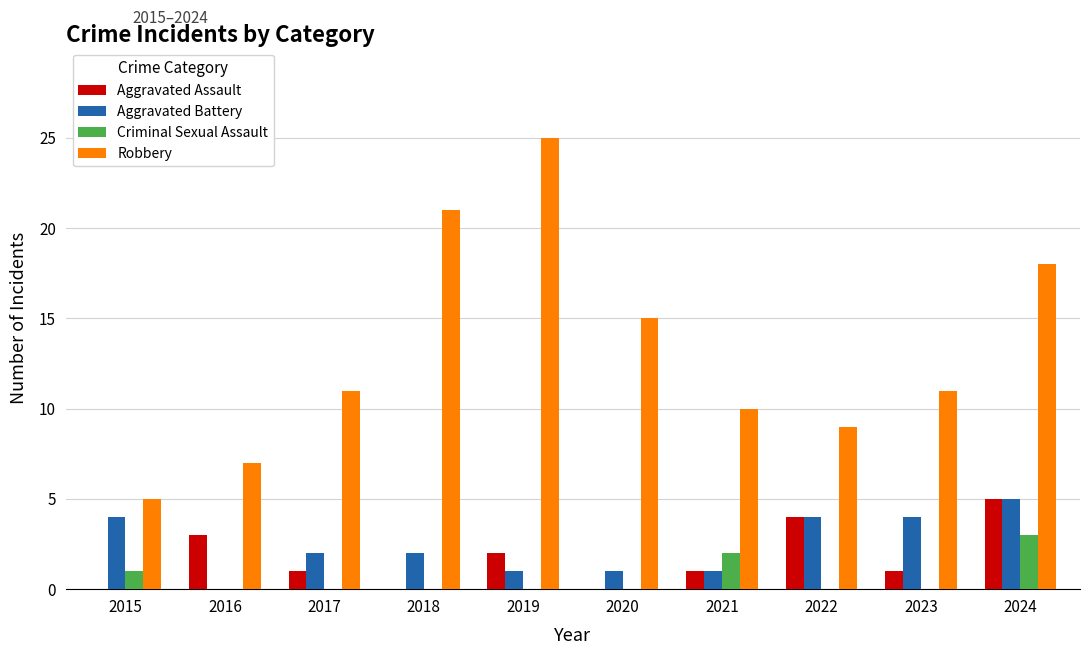

How many distinct data groups are displayed?

4